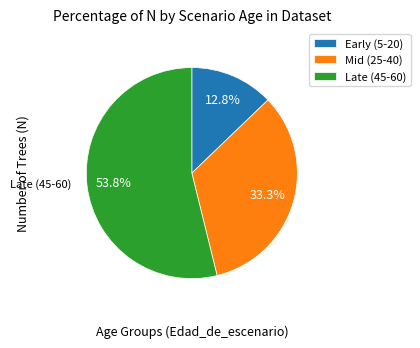

Is there any slice that represents more than half of the pie?

Yes